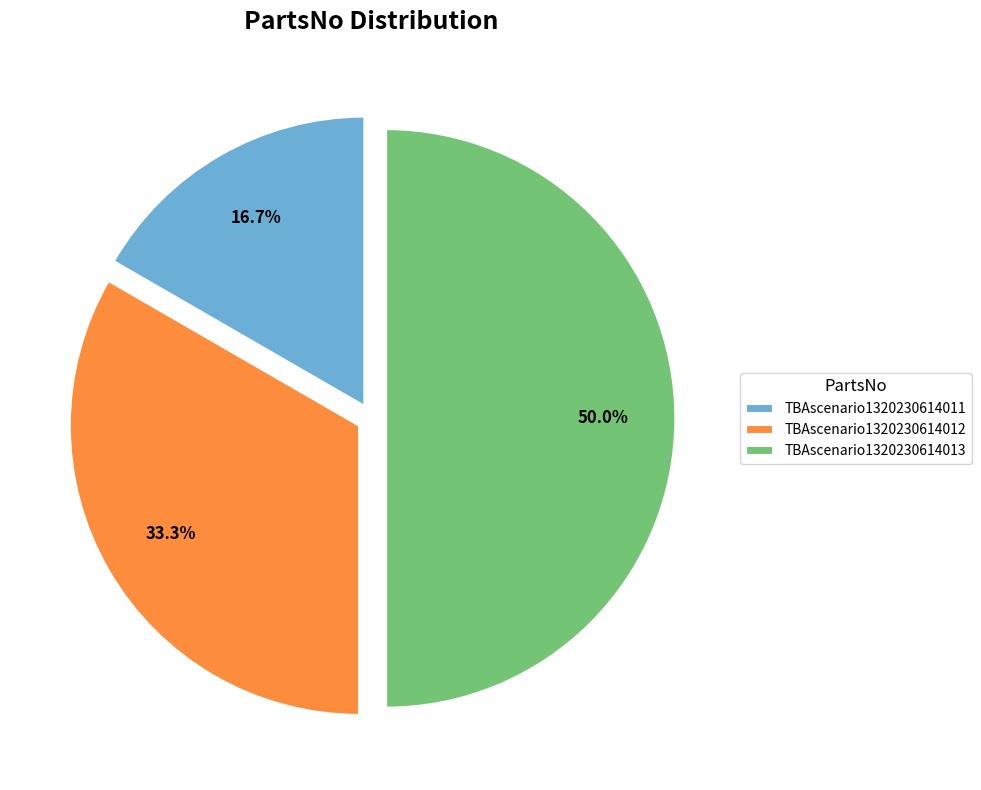

Is it true that TBAscenario1320230614011 is 17% of the pie?

True